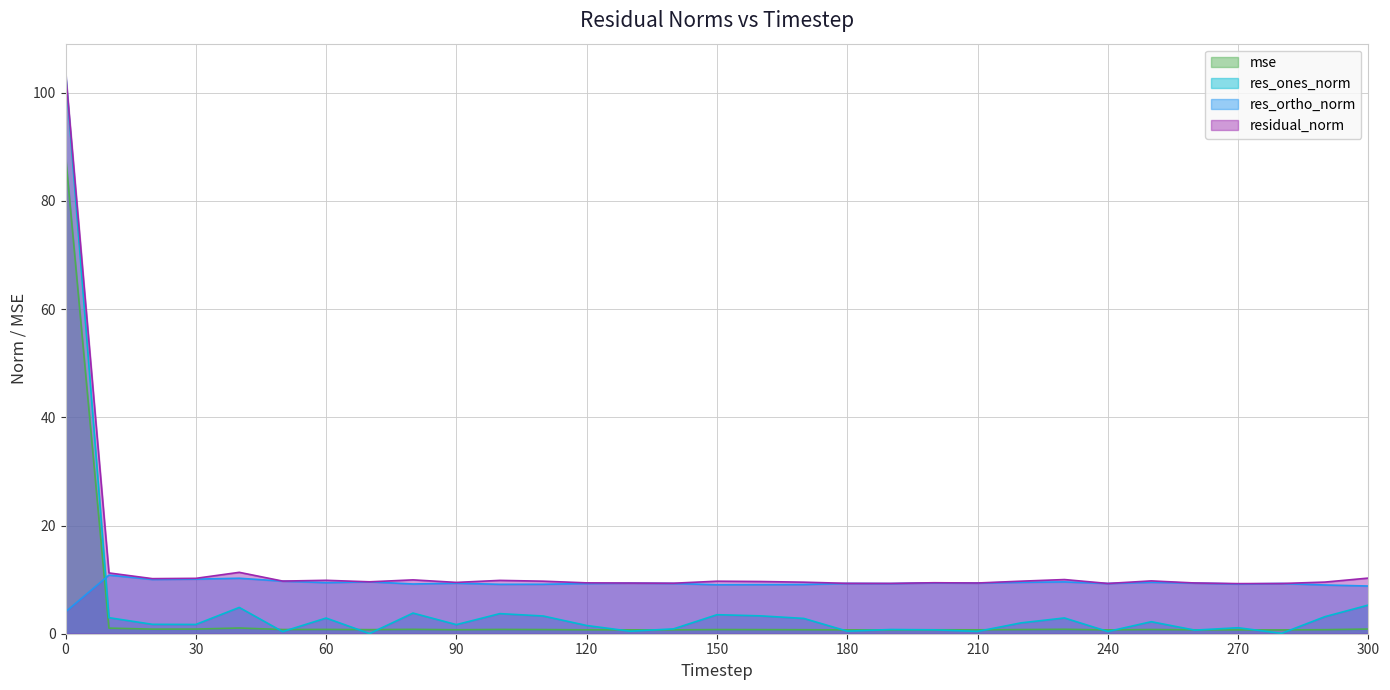

Reading left to right, what are all the values shown in this chart?

mse: 88.5	1.0	0.8	0.9	1.1	0.8	0.8	0.8	0.8	0.7	0.8	0.8	0.7	0.7	0.7	0.8	0.8	0.7	0.7	0.7	0.7	0.7	0.8	0.8	0.7	0.8	0.7	0.7	0.7	0.7	0.9
res_ones_norm: 103.8	3.0	1.7	1.7	4.9	0.4	2.9	0.0	3.8	1.7	3.7	3.3	1.5	0.5	0.9	3.5	3.3	2.8	0.5	0.8	0.7	0.4	2.0	2.9	0.4	2.2	0.7	1.1	0.1	3.2	5.3
res_ortho_norm: 4.0	10.8	10.0	10.1	10.3	9.7	9.4	9.6	9.2	9.3	9.1	9.1	9.3	9.4	9.3	9.1	9.1	9.1	9.3	9.3	9.4	9.4	9.5	9.6	9.3	9.5	9.4	9.2	9.3	9.0	8.8
residual_norm: 103.9	11.2	10.2	10.2	11.3	9.7	9.9	9.6	10.0	9.5	9.9	9.7	9.4	9.4	9.3	9.7	9.7	9.5	9.3	9.3	9.4	9.4	9.7	10.0	9.3	9.8	9.4	9.3	9.3	9.5	10.3